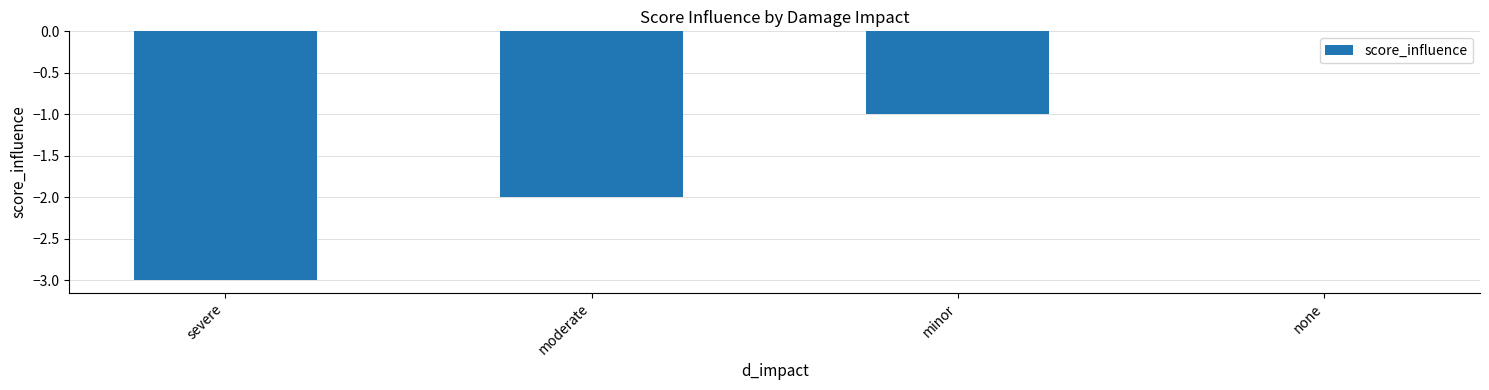

True or false: the data shows -3 at severe.

True